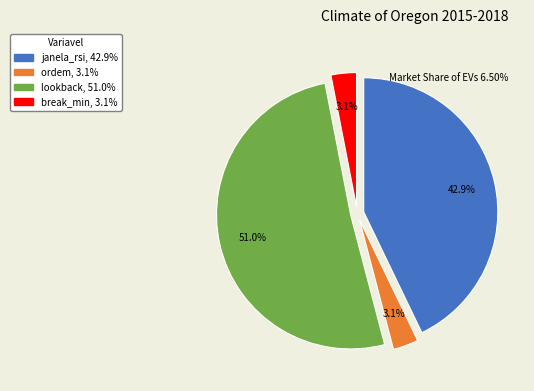

To the nearest percent, what is the difference between the ordem and lookback slice percentages?

48%